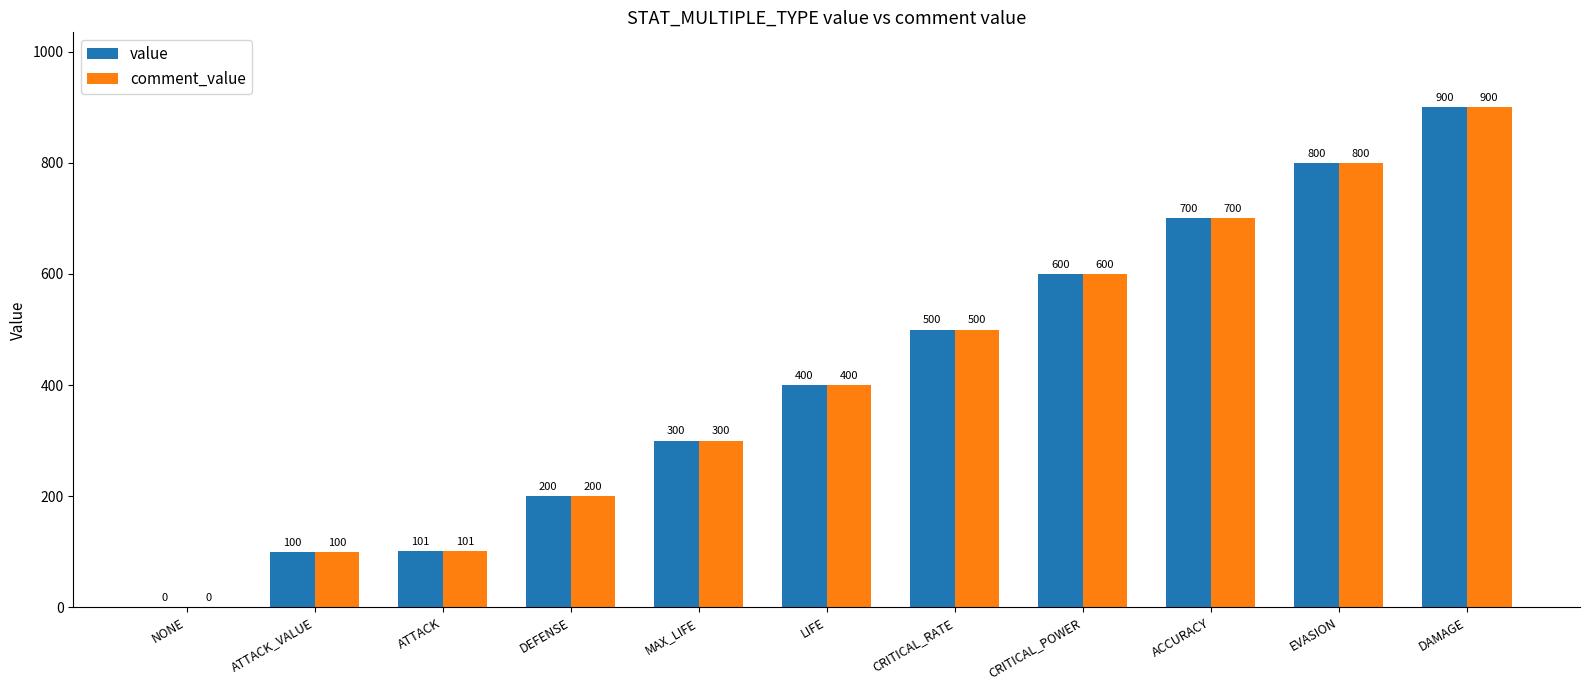

Is it true that value equals 800 at EVASION?

True